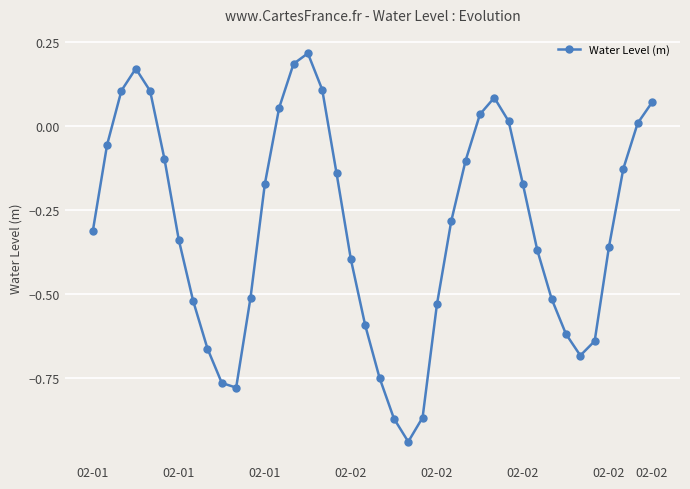

What is the sum of all values?

-12.1